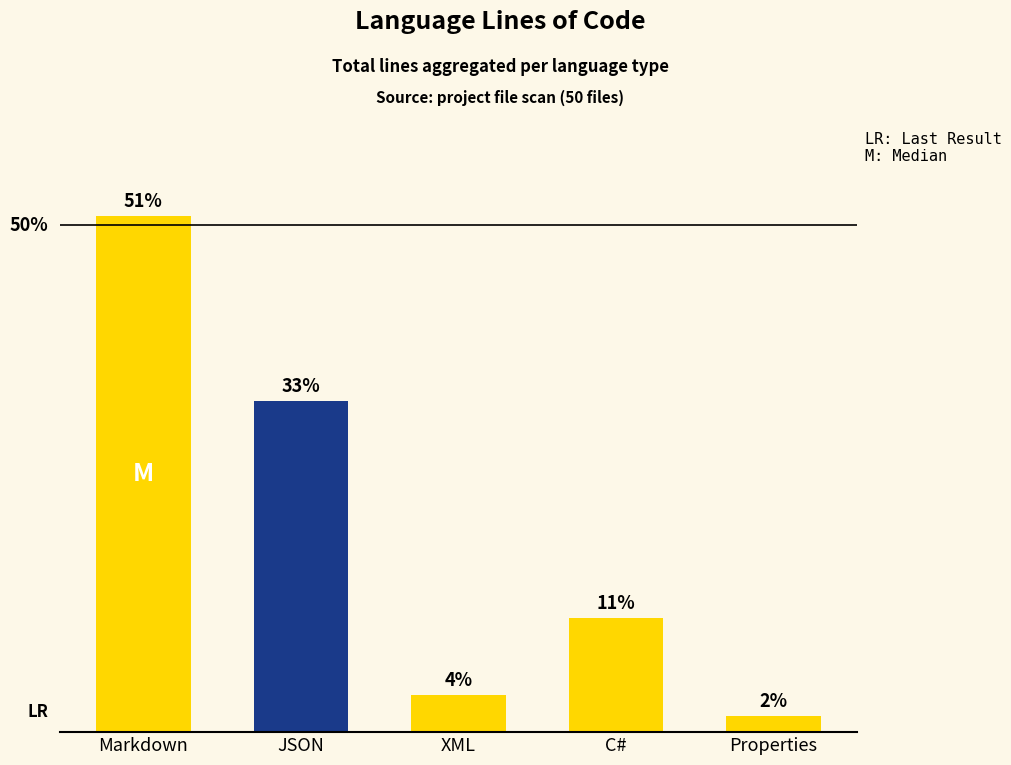

Does the chart contain any negative values?

No